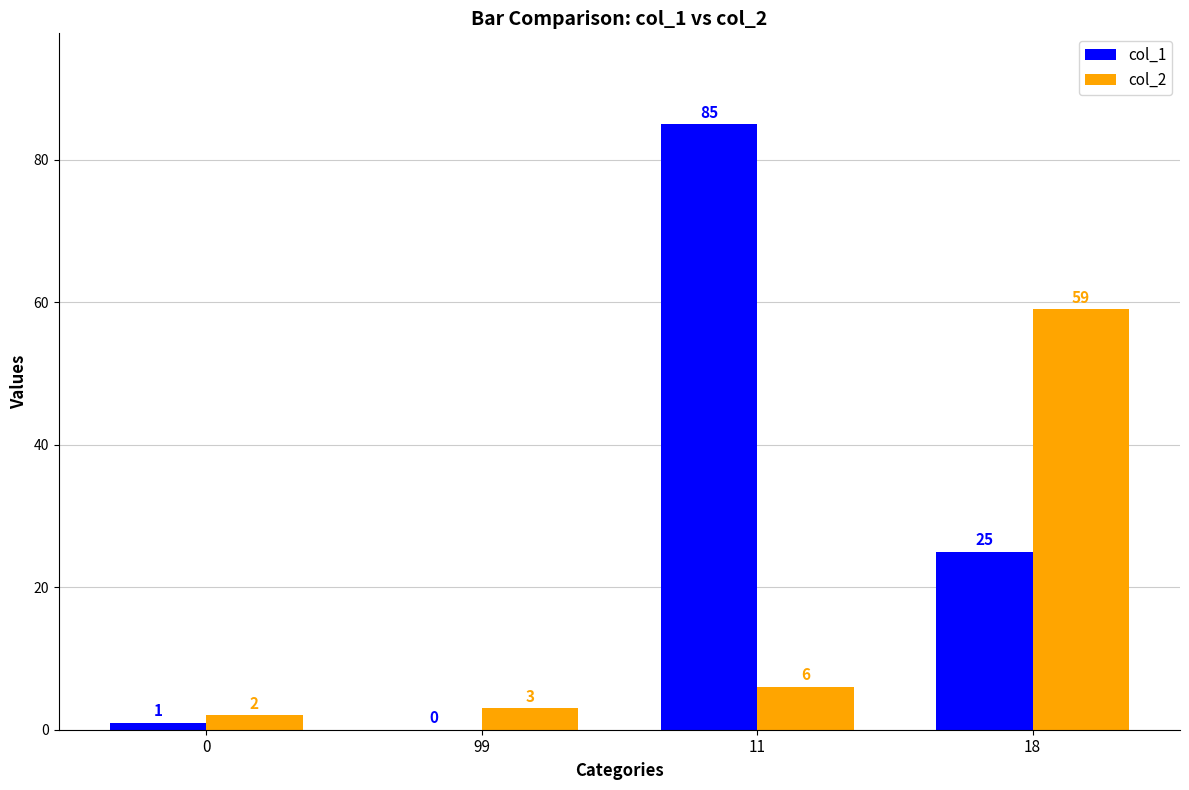

At which label does col_2 reach its peak?

18